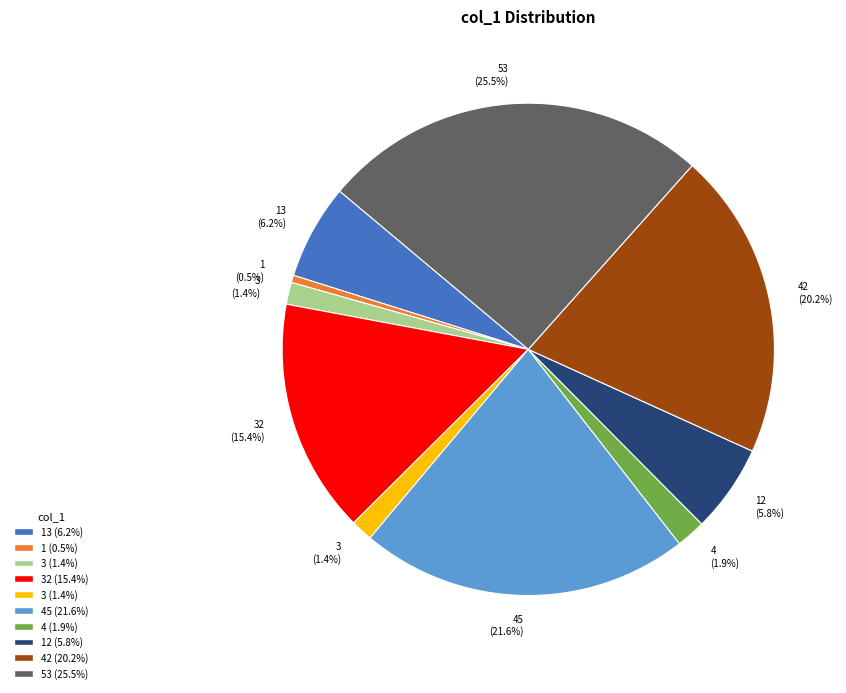

Does any single category account for the majority?

No